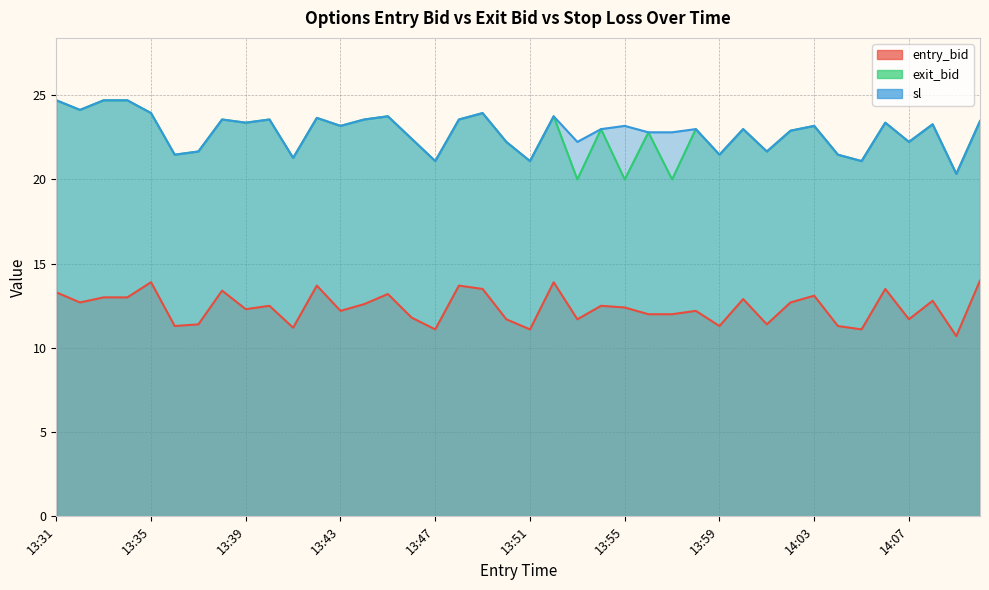

How many lines are shown in the chart?

3